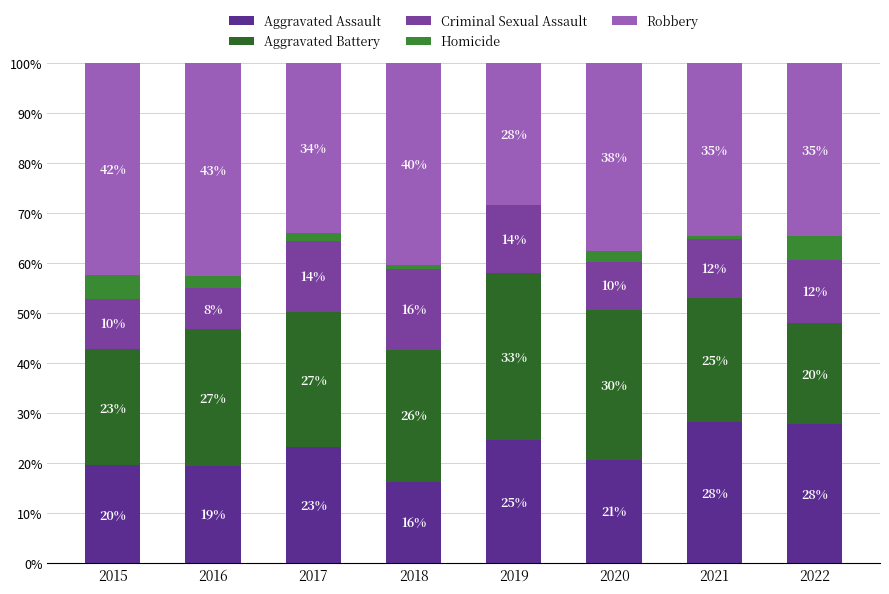

Are the bars horizontal?

No